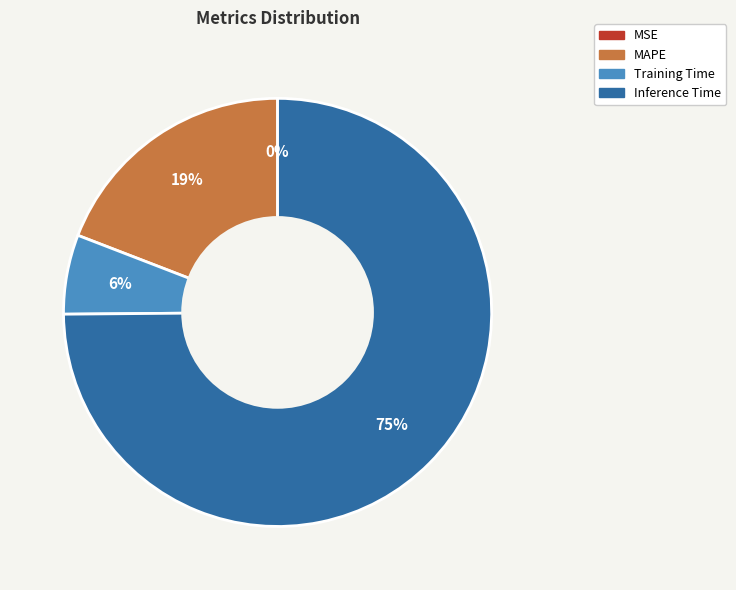

To the nearest percent, what is the average slice percentage?

25%